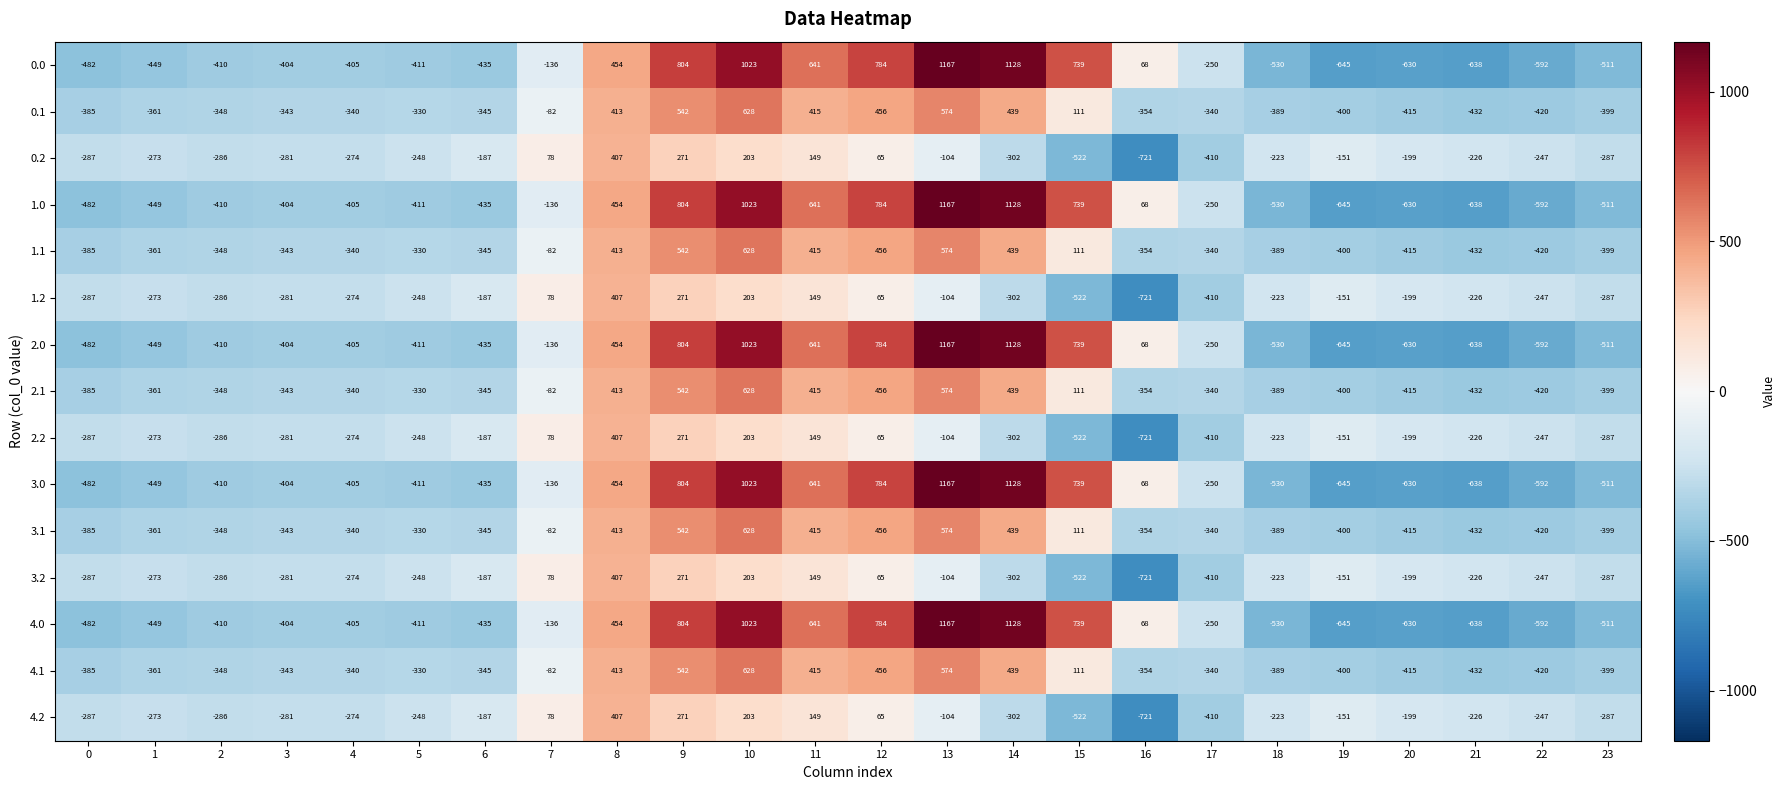

Where is 3.1 nearest to the value 98?

15